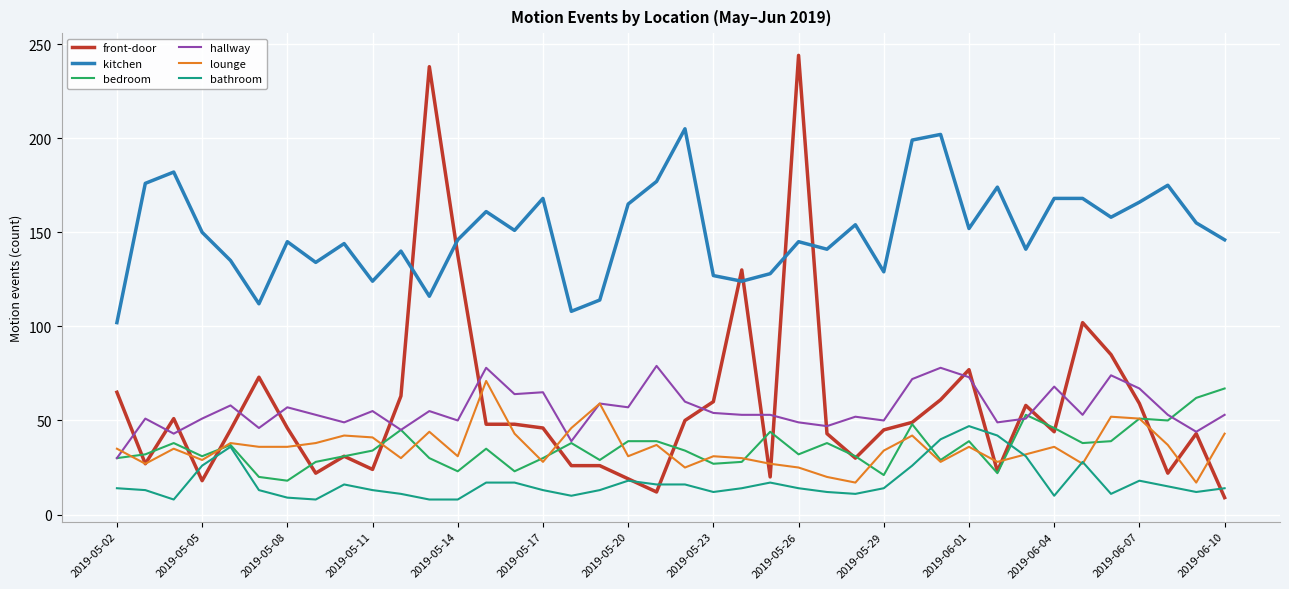

True or false: kitchen and hallway cross at least once.

False